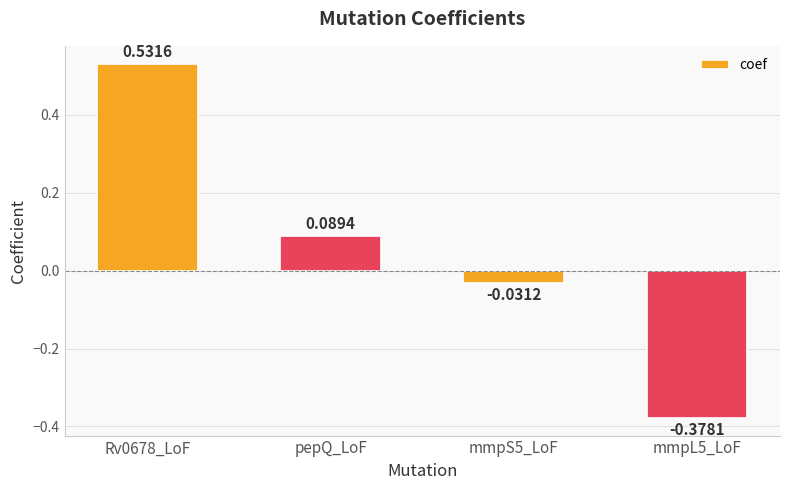

What is the label of the 1st bar from the right?

mmpL5_LoF